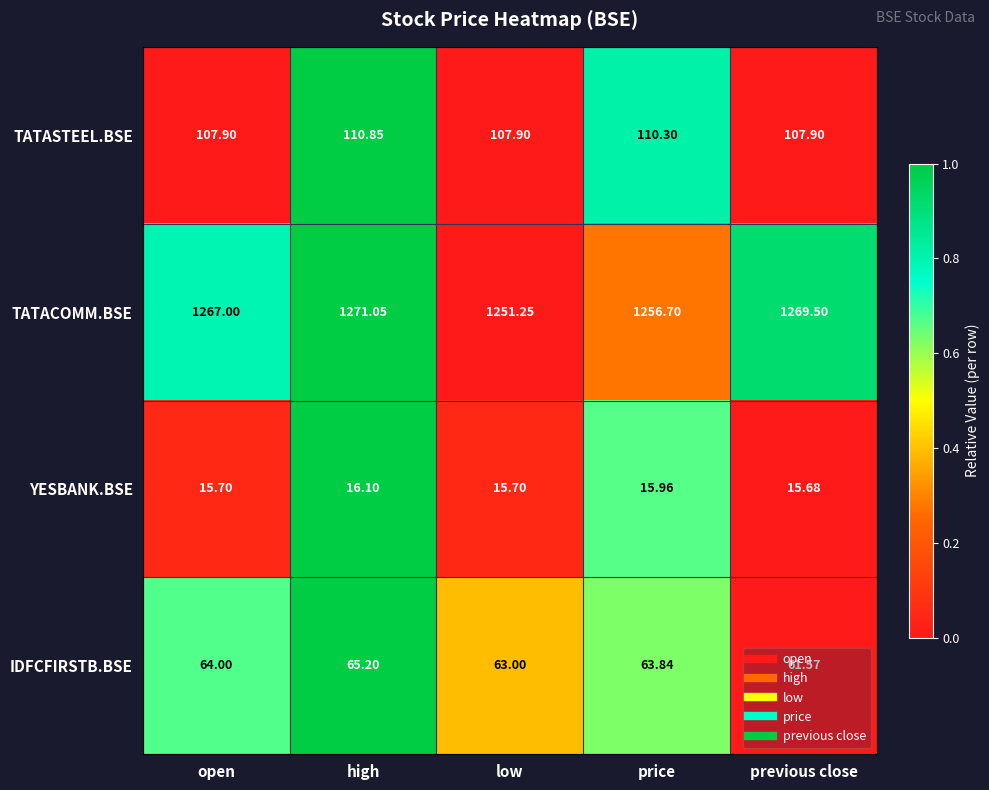

Which category has the lowest value in the IDFCFIRSTB.BSE series?

previous close